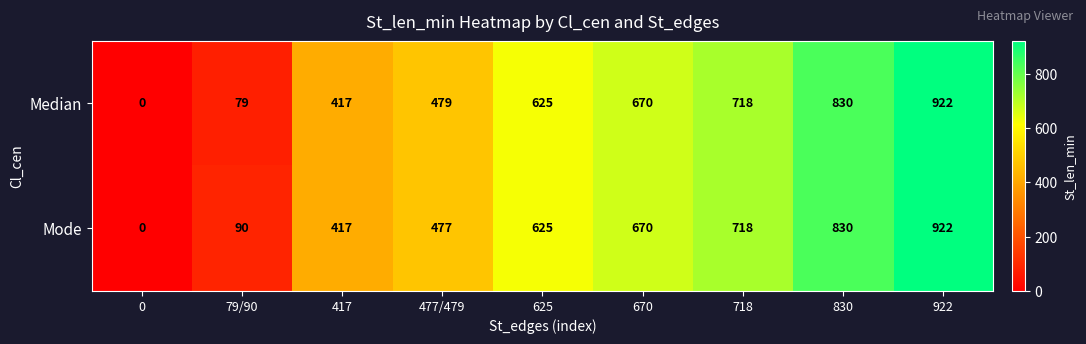

What value does the Mode series have at 670?

670